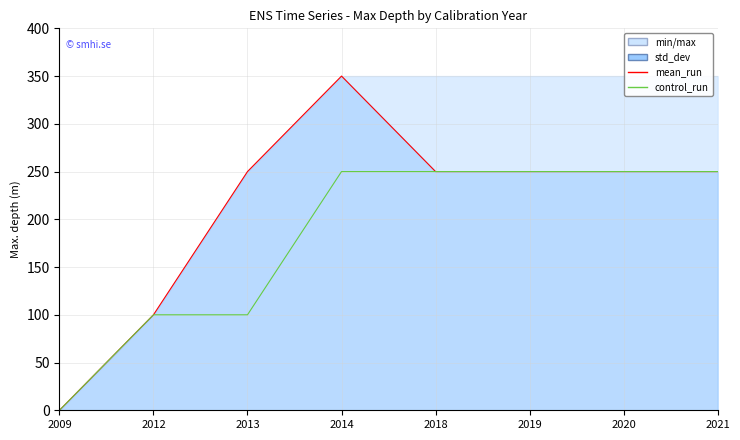

Between 2018 and 2013, which is larger?

2018